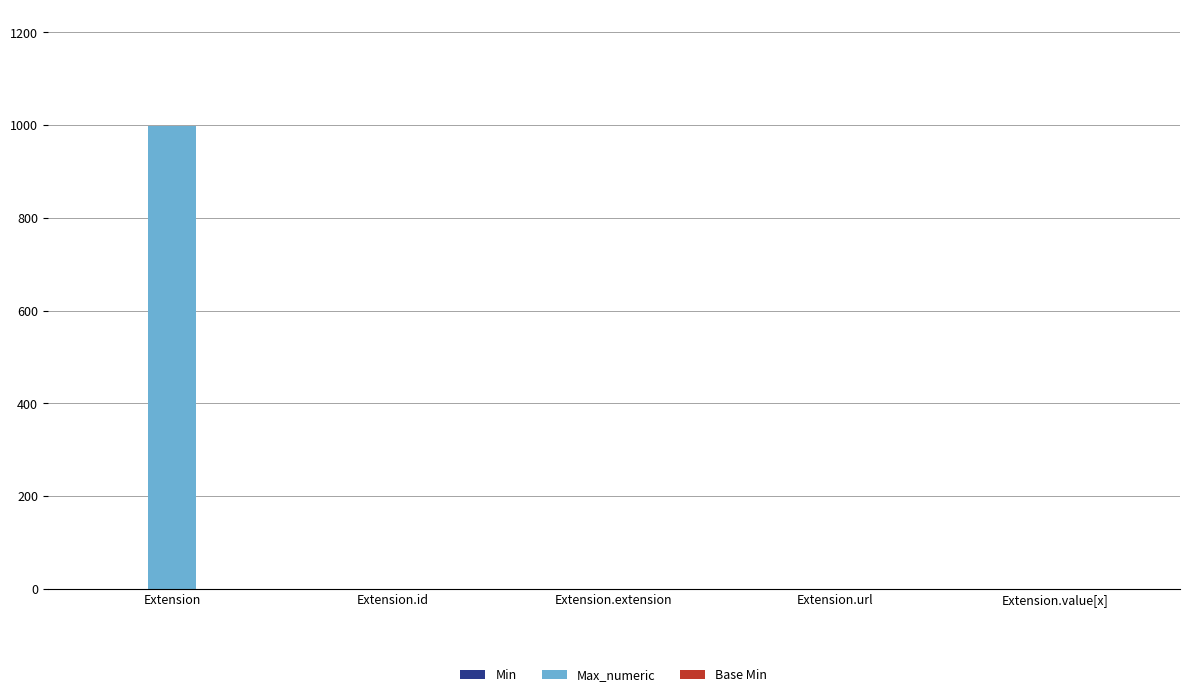

What is the spread (max minus min) of values at Extension.value[x]?

1